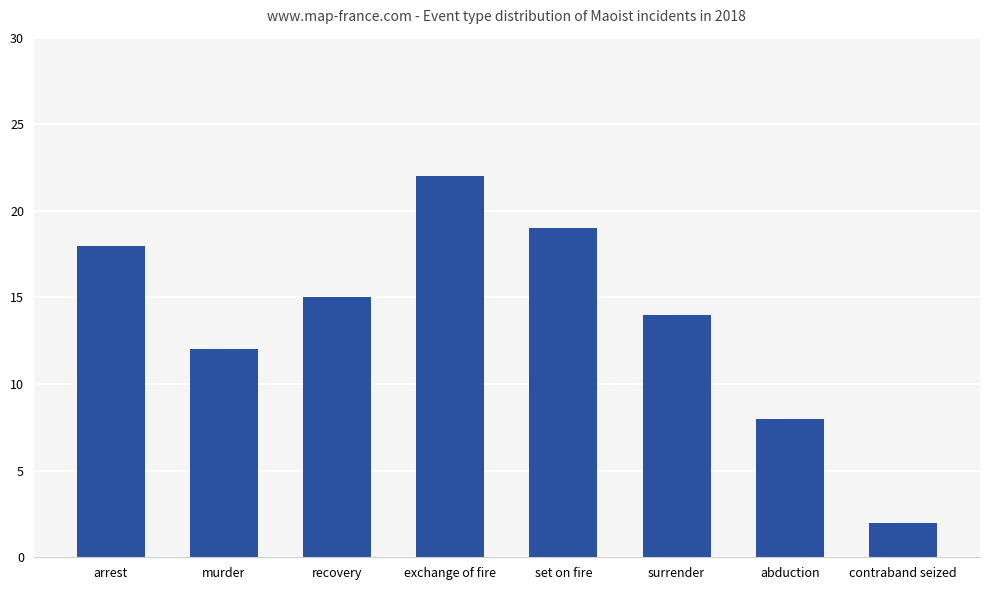

Reading left to right, extract all data points from this chart.

arrest=18	murder=12	recovery=15	exchange of fire=22	set on fire=19	surrender=14	abduction=8	contraband seized=2